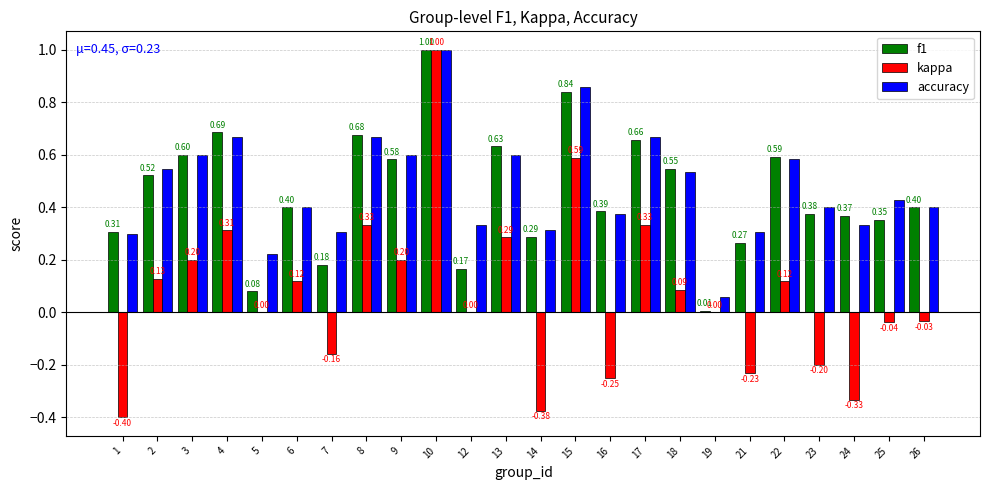

Which series changed the most between 12 and 18?

f1